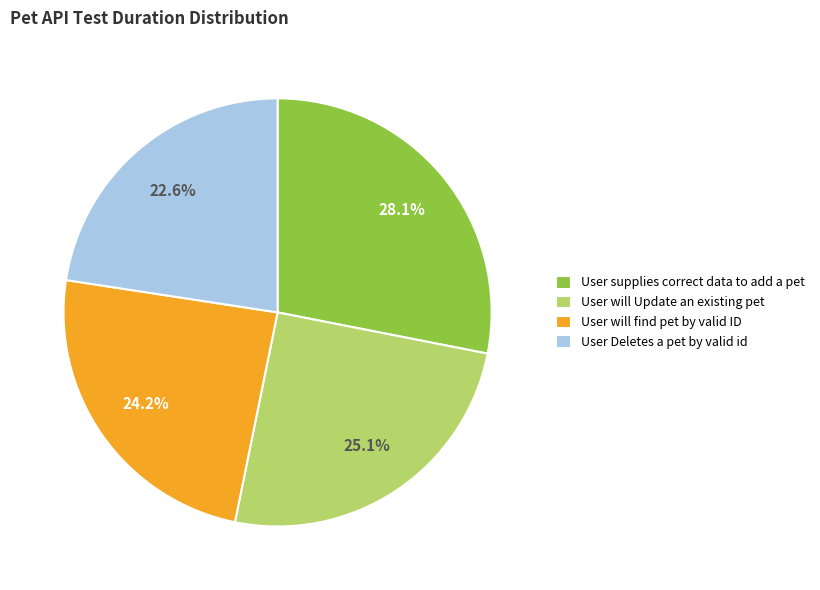

To the nearest percent, what is the combined percentage of User supplies correct data to add a pet and User will Update an existing pet?

53%